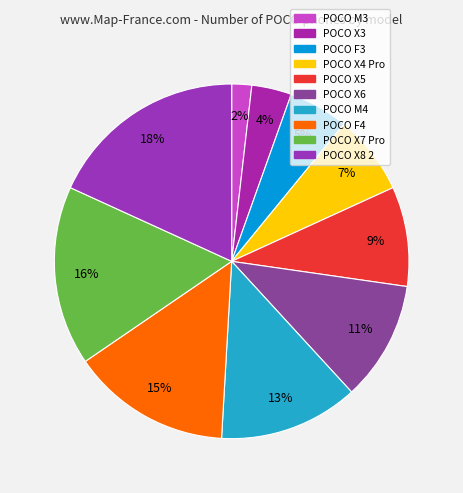

The POCO F3 slice represents 5% of the pie. True or false?

True